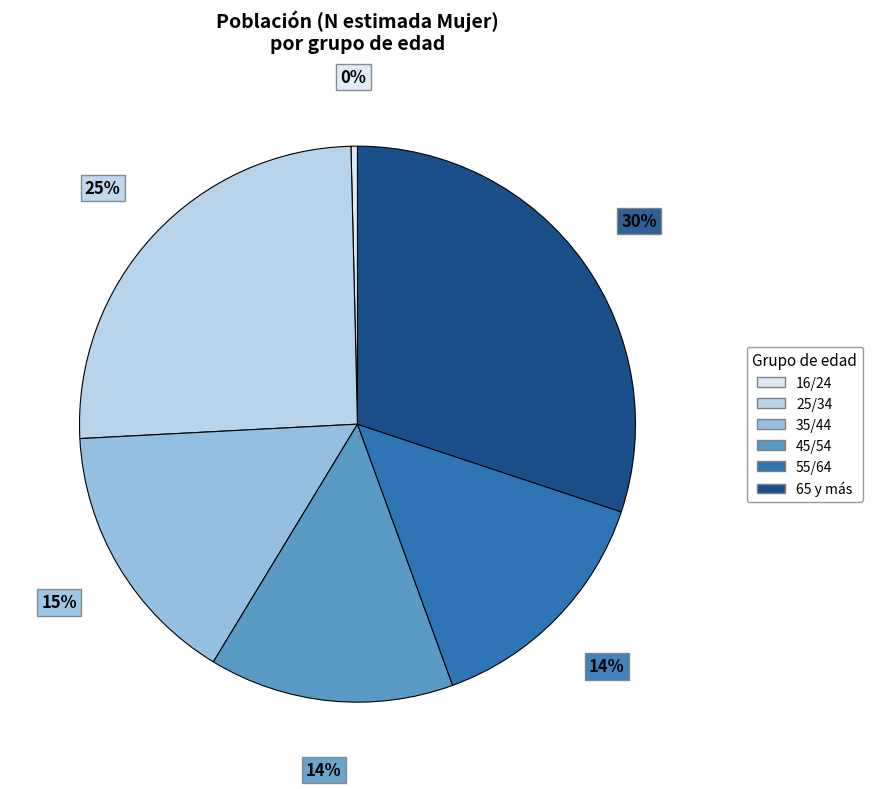

Count the number of slices in the pie.

6